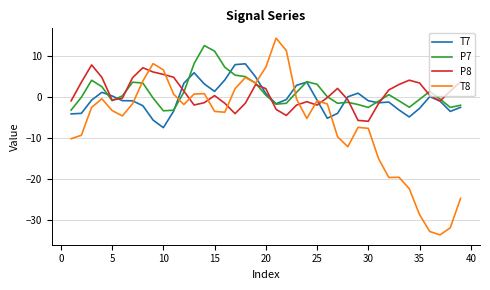

Which series has the largest range (max minus min)?

T8